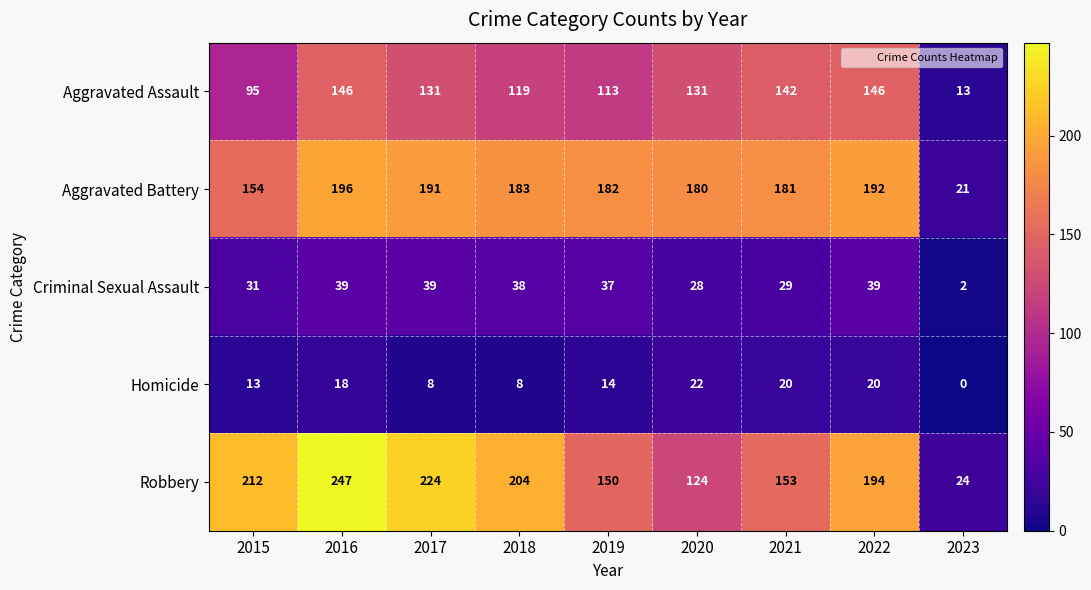

What is the difference between the maximum and minimum values in the Criminal Sexual Assault series?

37